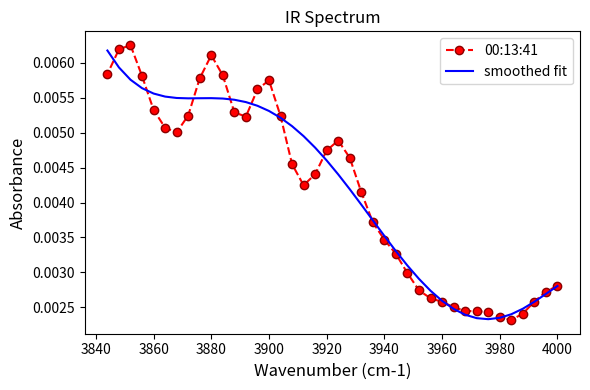

Rank the series by their maximum value, from lowest to highest.

smoothed fit, 00:13:41